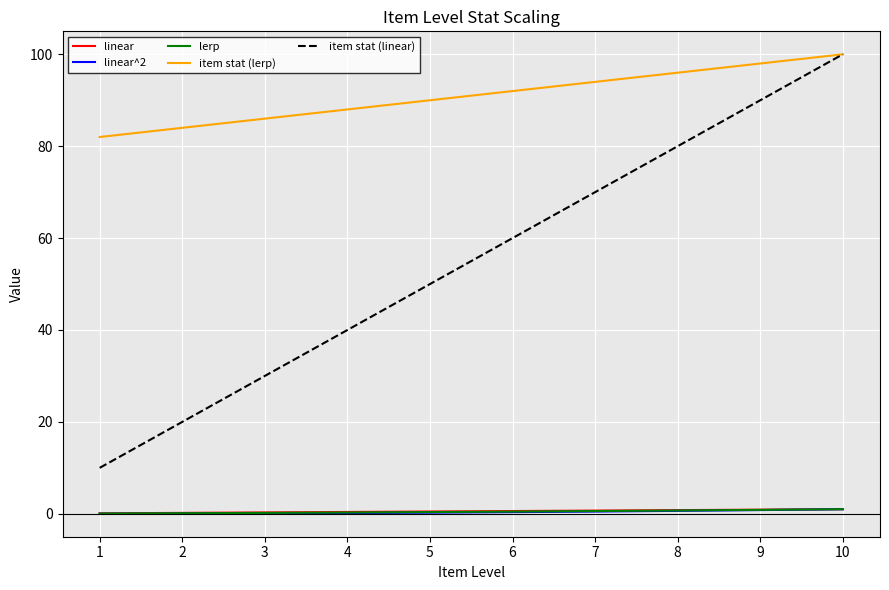

True or false: item stat (linear) and linear cross at least once.

False